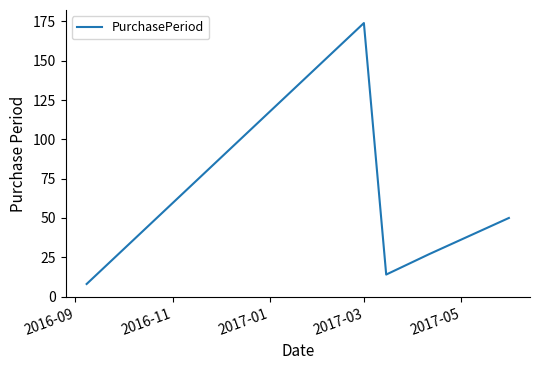

How many interior local valleys (lower than both neighbors) does the data have?

1